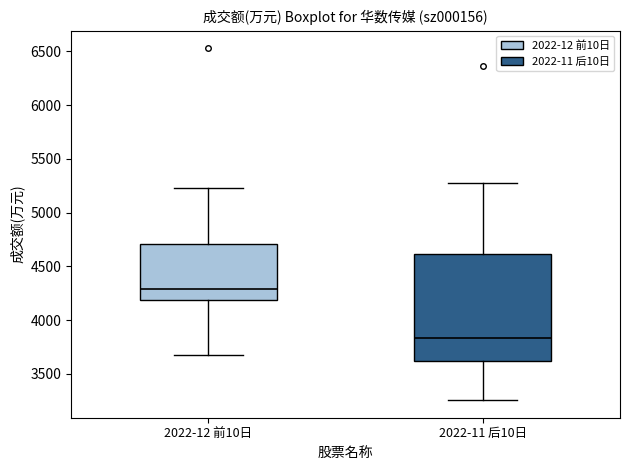

Which box has the highest median line?

2022-12 前10日